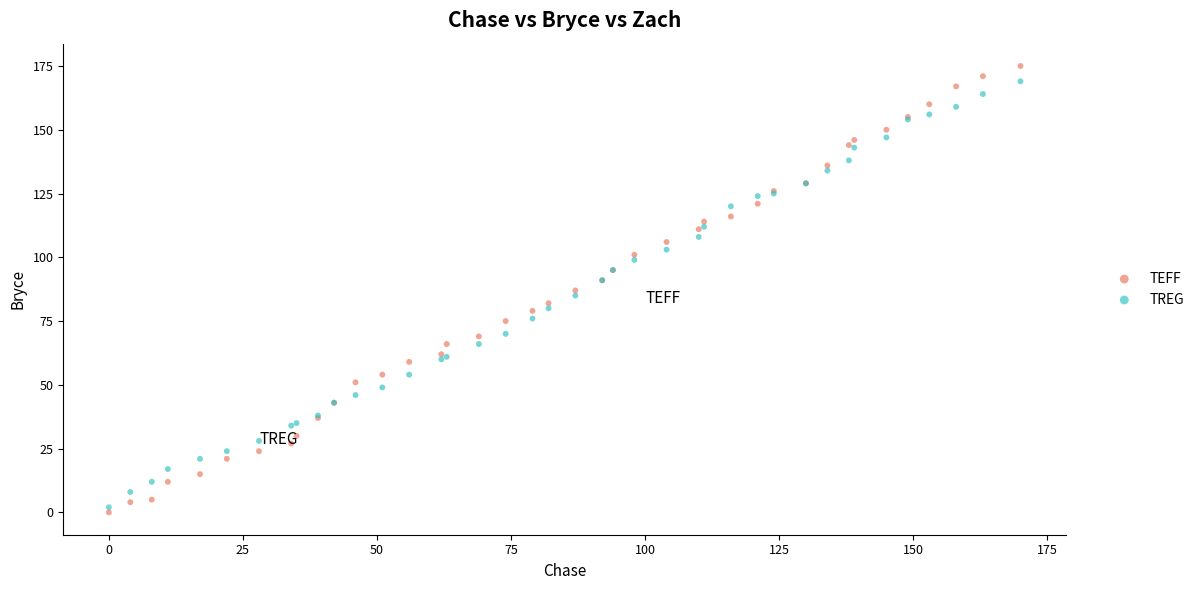

Which series reaches the maximum Y coordinate?

TEFF